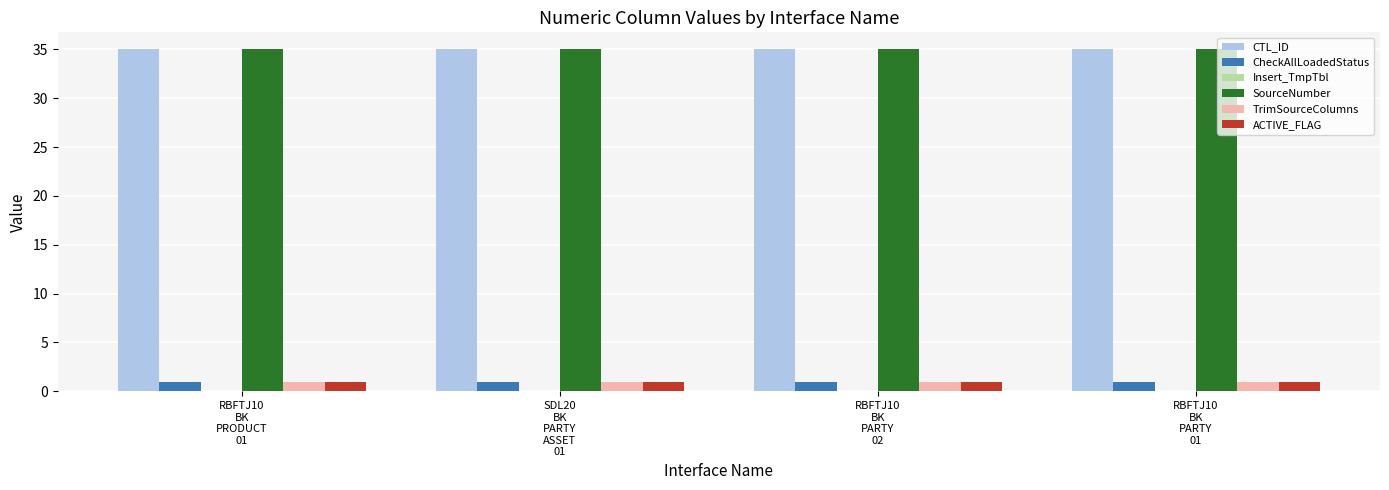

What is the maximum value for CTL_ID?

35